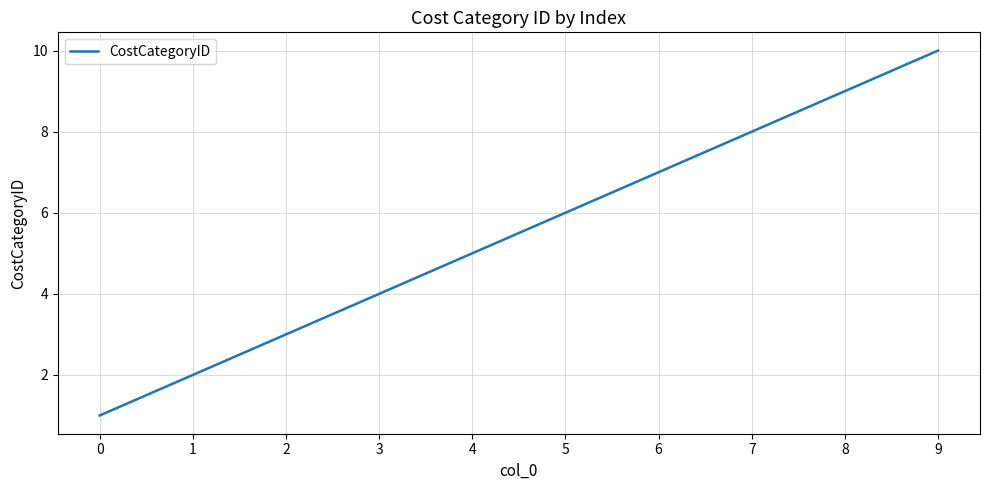

Reading left to right, what are all the values shown in this chart?

0=1	1=2	2=3	3=4	4=5	5=6	6=7	7=8	8=9	9=10